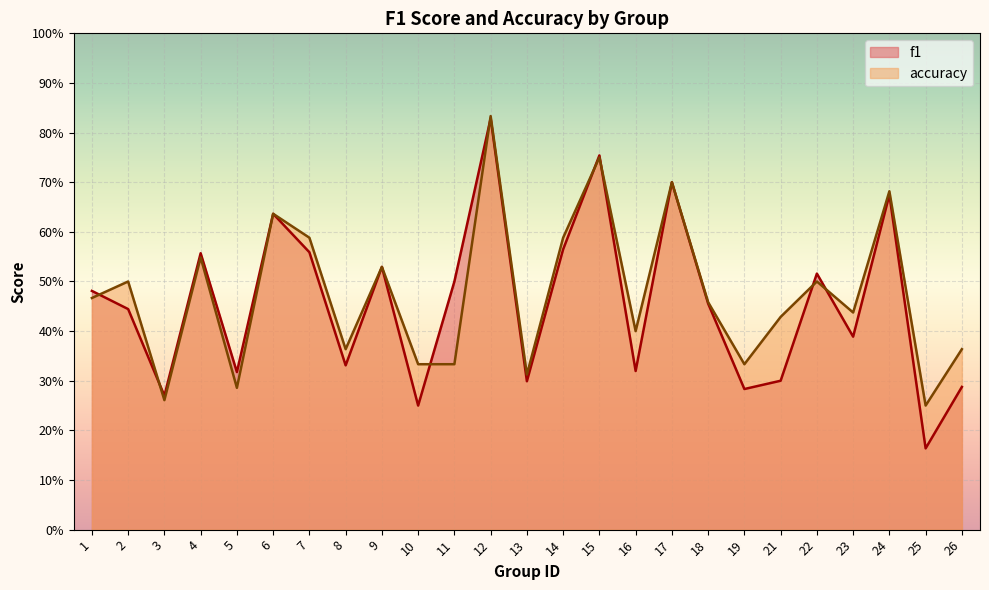

What is the difference between the maximum and minimum values in the f1 series?

0.7